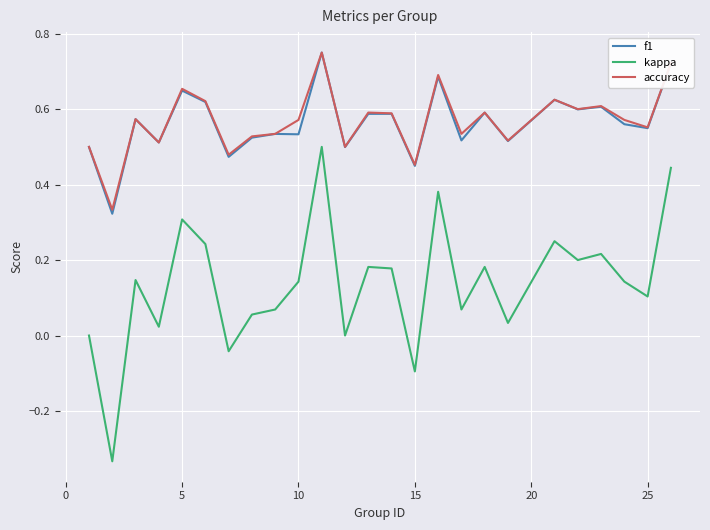

In accuracy, how many points are lower than both neighbors (excluding endpoints)?

9